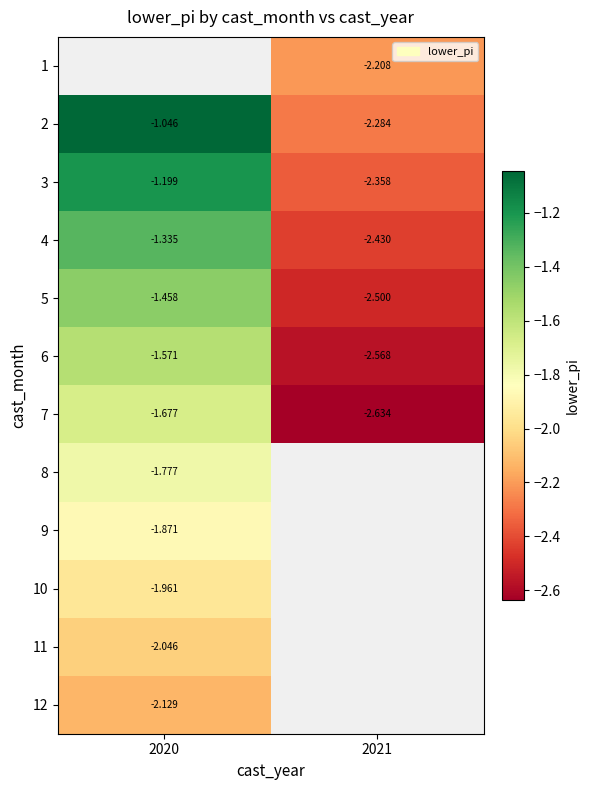

Rank the categories by 6 value from lowest to highest.

2021, 2020